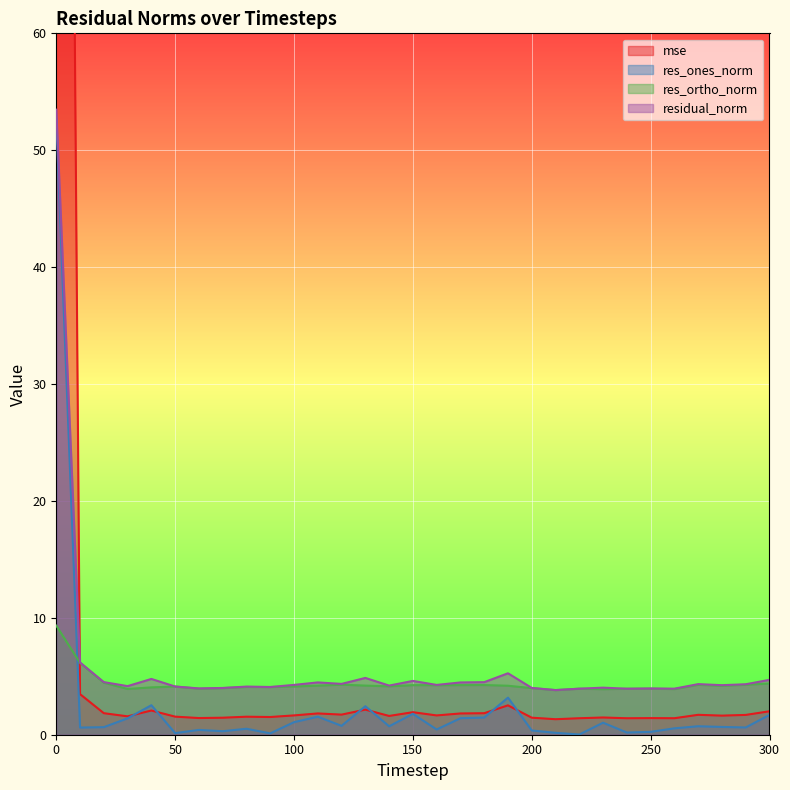

The value of res_ortho_norm at 110 is 5.8. True or false?

False